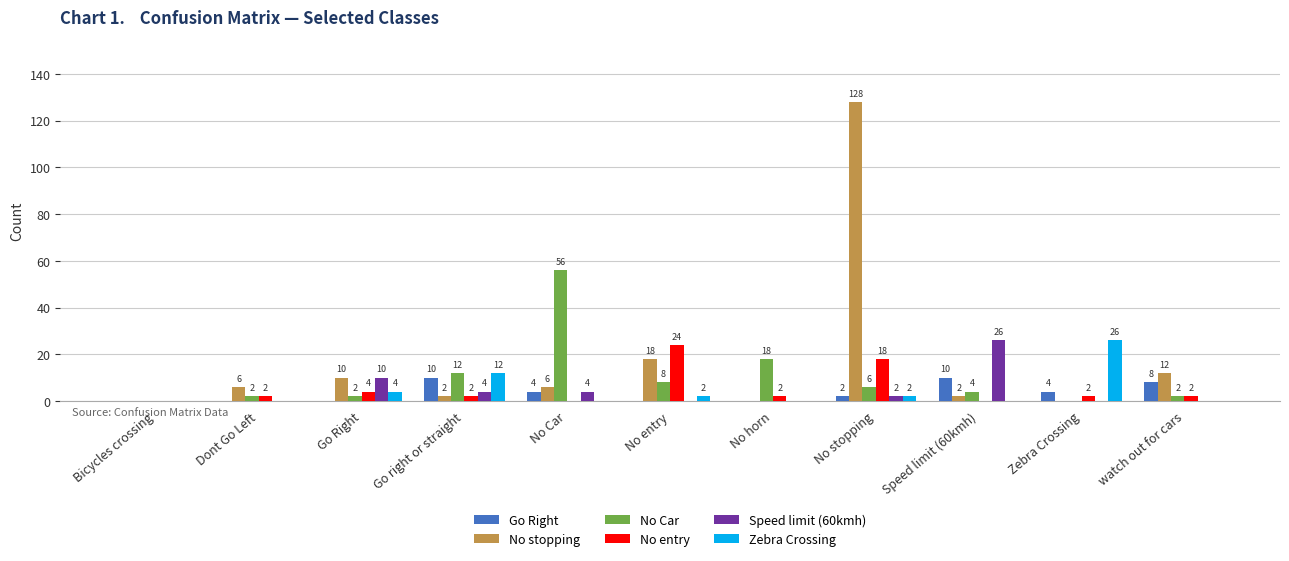

What is the maximum value shown in the chart?

128